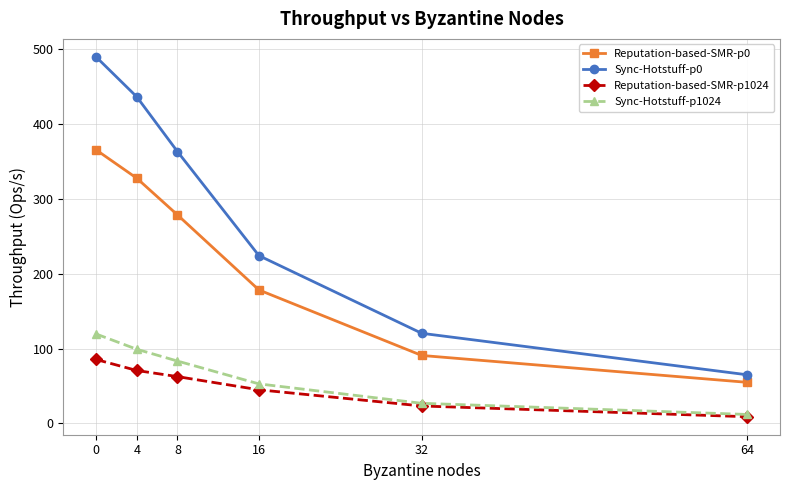

What is the minimum value for Sync-Hotstuff-p1024?

11.8